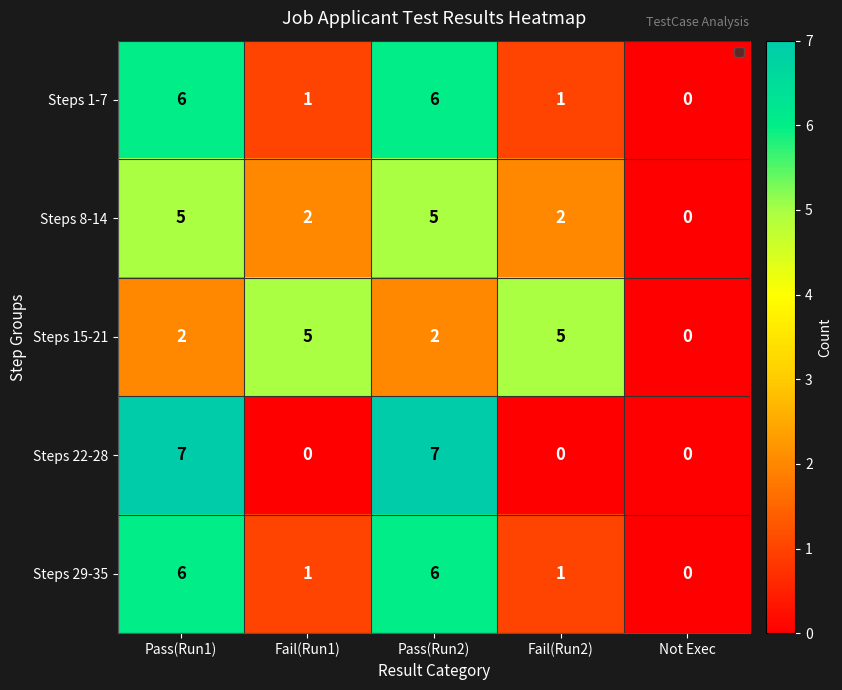

Which series has the largest range (max minus min)?

Steps 22-28